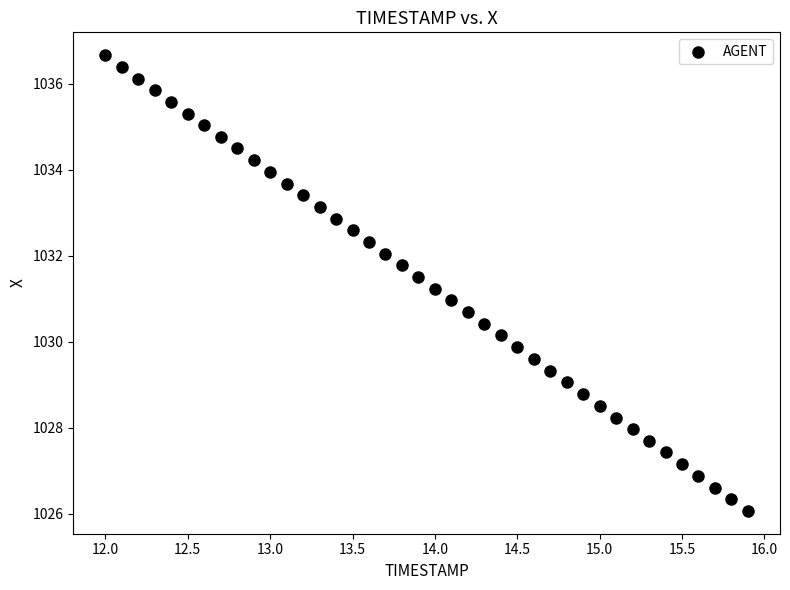

What is the range of X values (max minus min)?

3.9